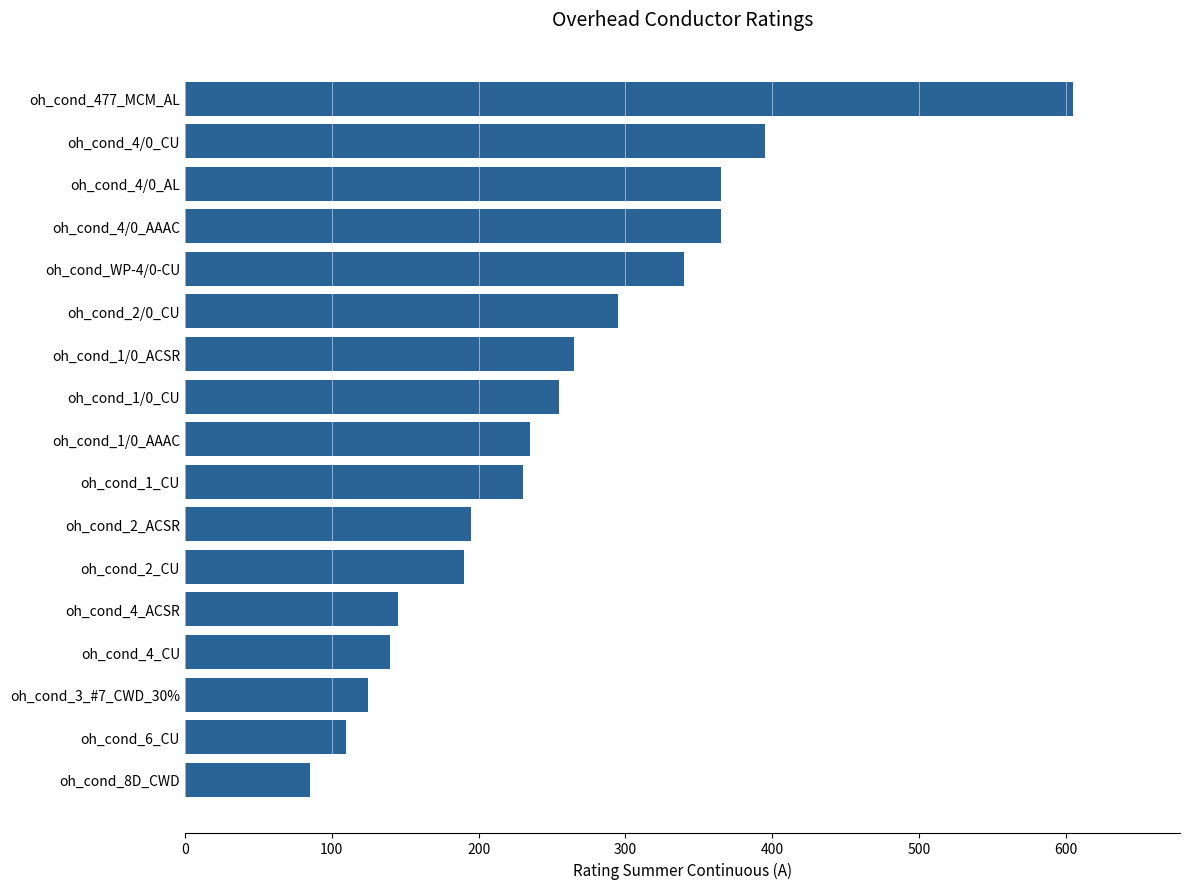

The chart shows a value of 923 at oh_cond_477_MCM_AL. True or false?

False